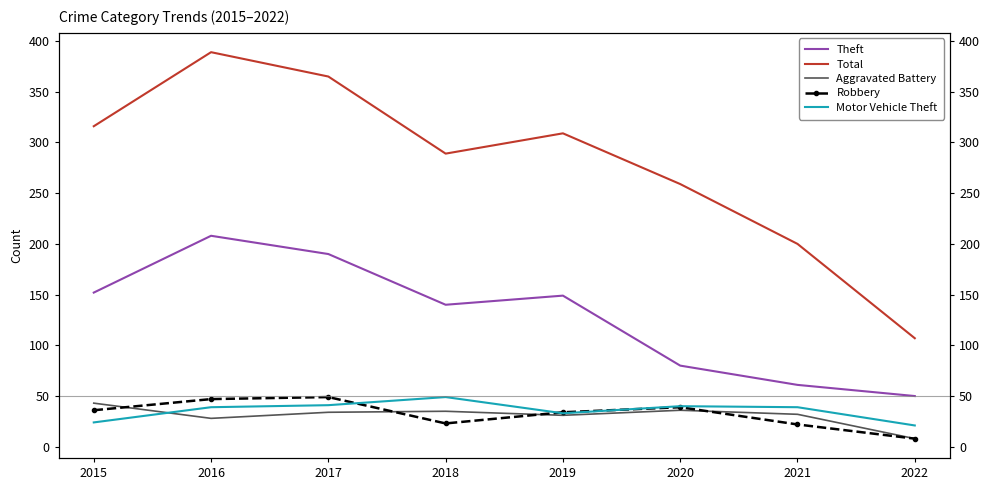

What are all the series names shown in the legend?

Theft, Total, Aggravated Battery, Robbery, Motor Vehicle Theft